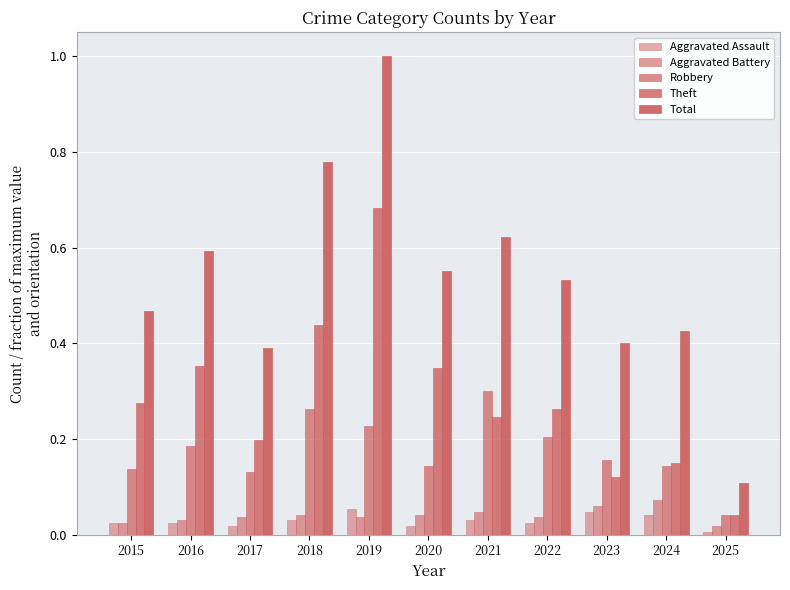

Is it true that Robbery equals 0.3 at 2022?

False